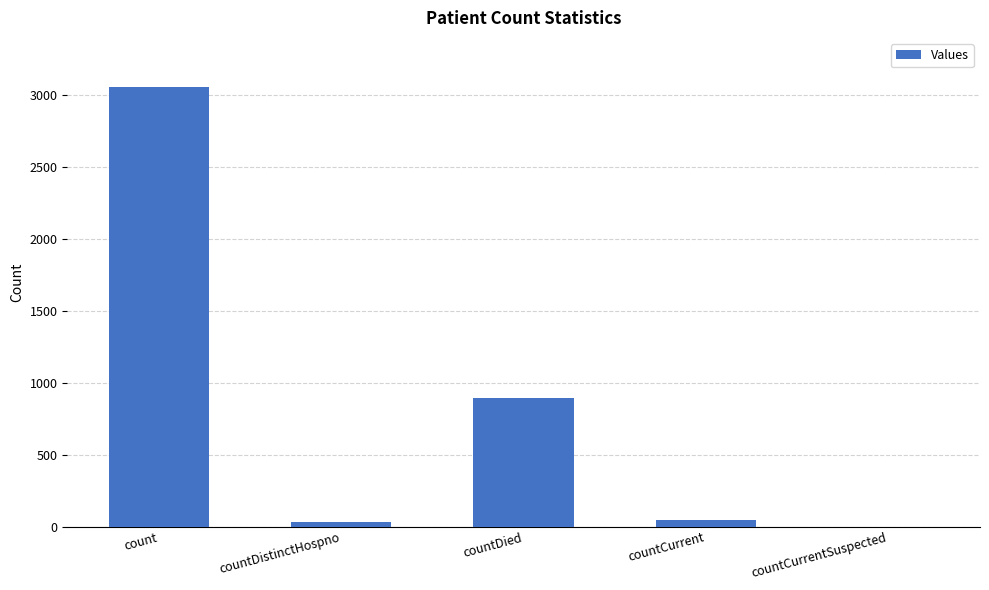

At which label is the value closest to 1530?

countDied